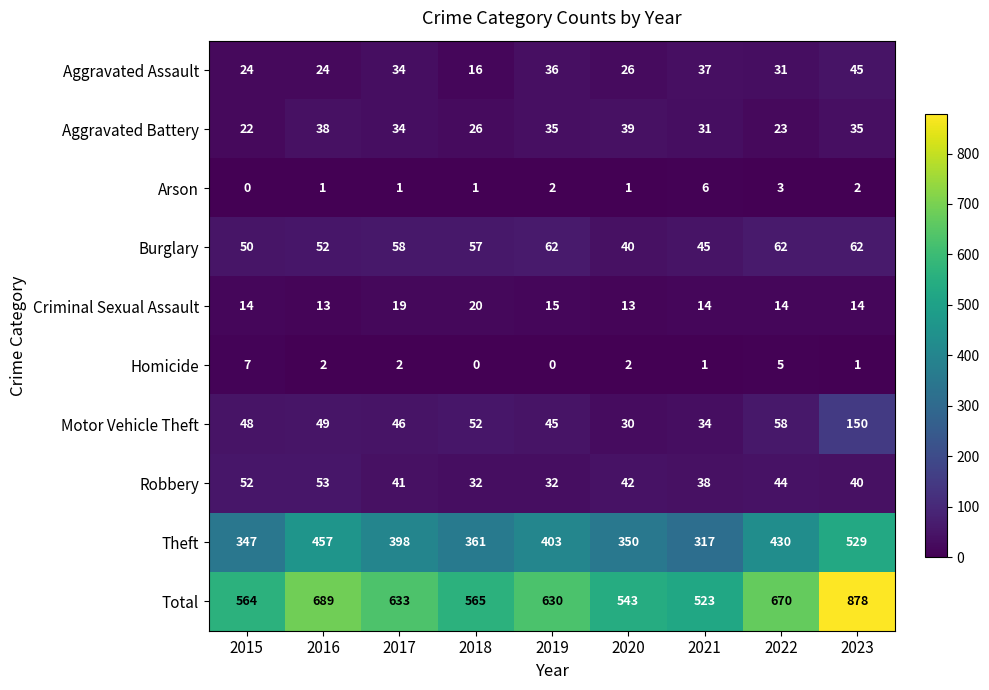

At which label does Aggravated Battery first exceed 34?

2016